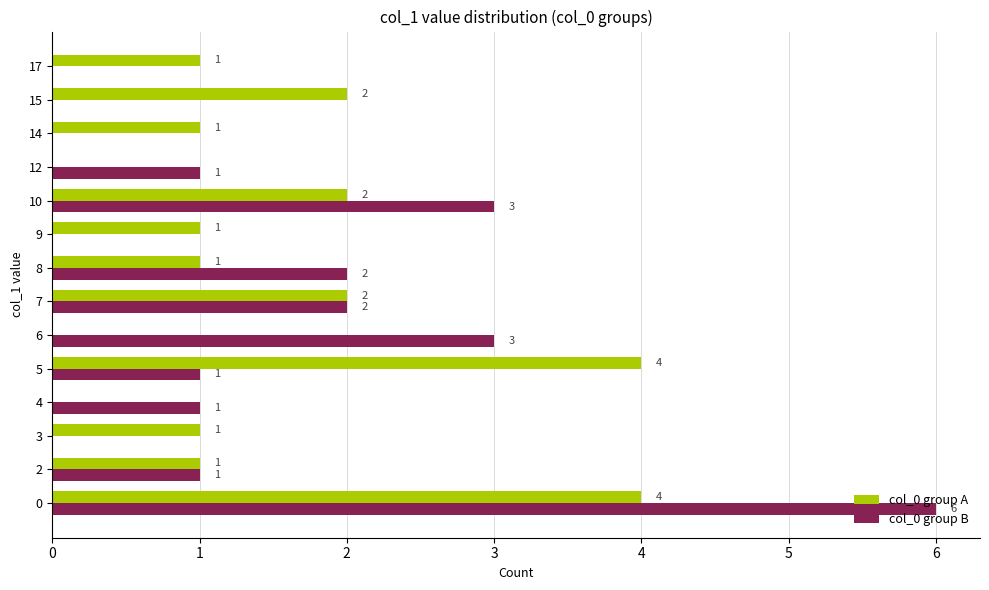

How many positive values does the col_0 group A series have?

11